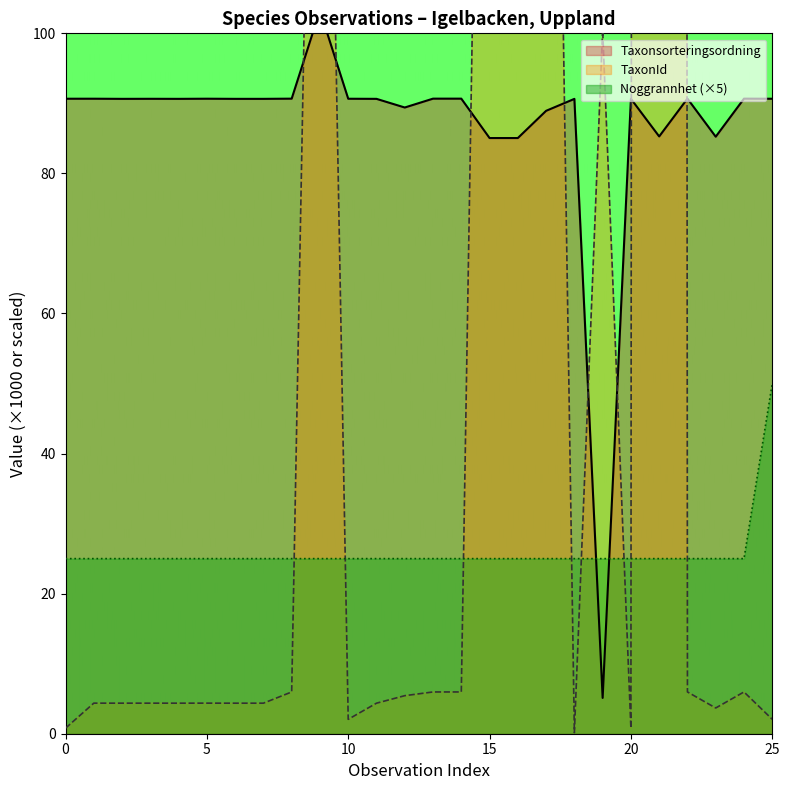

What is the minimum value shown in the chart?

0.1